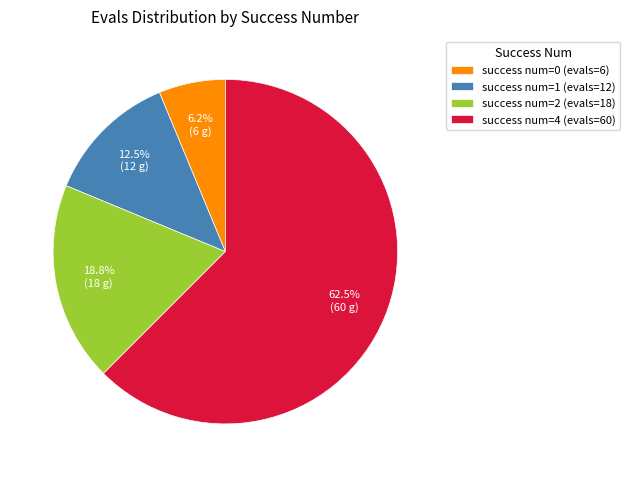

What is the ratio of the value at success num=4 (evals=60) to the value at success num=1 (evals=12)?

5.0